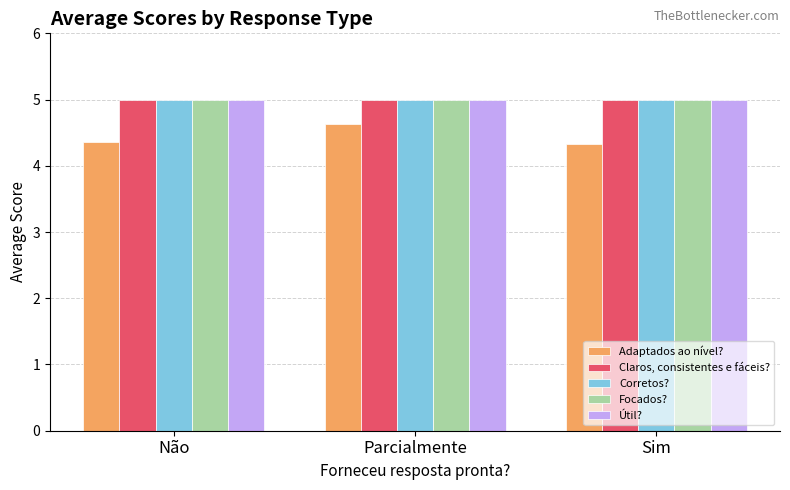

What is the label of the 3rd bar from the right?

Não